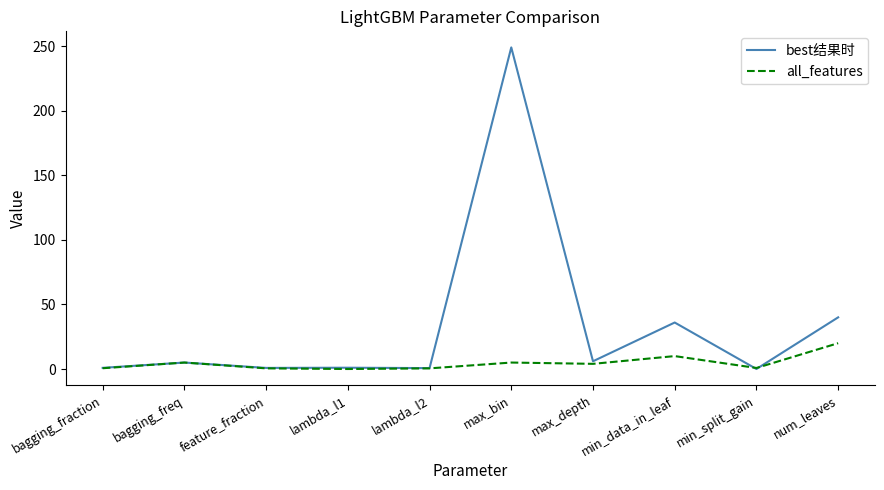

At which category does the chart reach its peak across all series?

max_bin